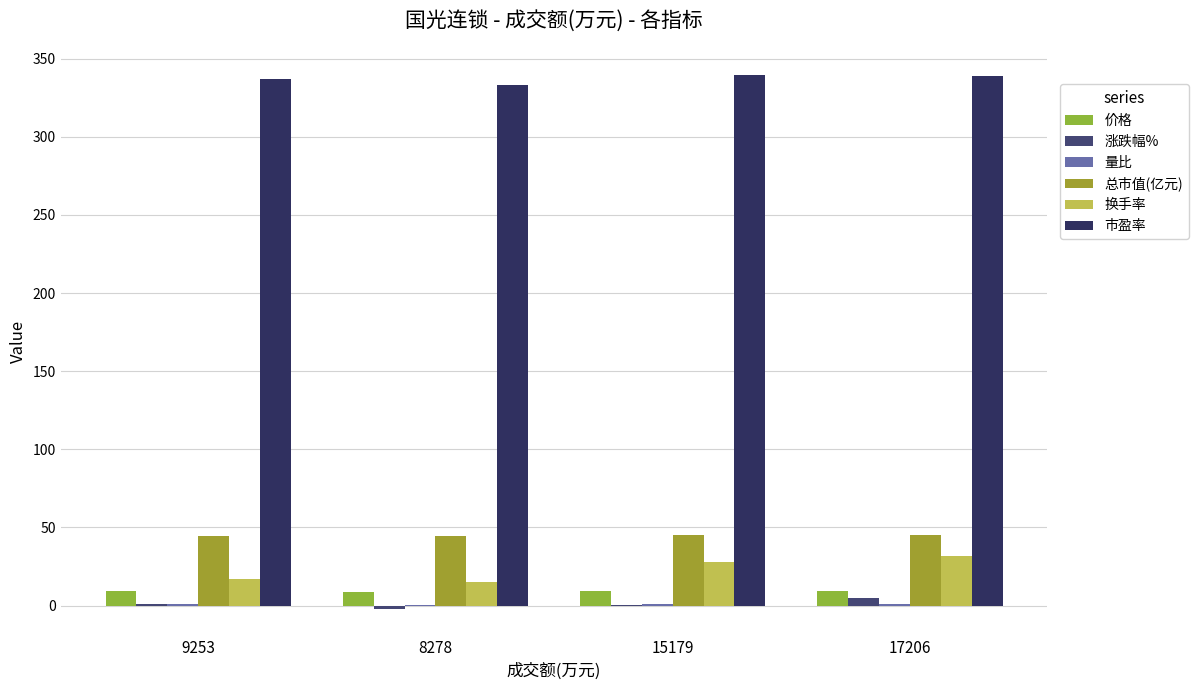

Which series has the largest total across all categories?

市盈率